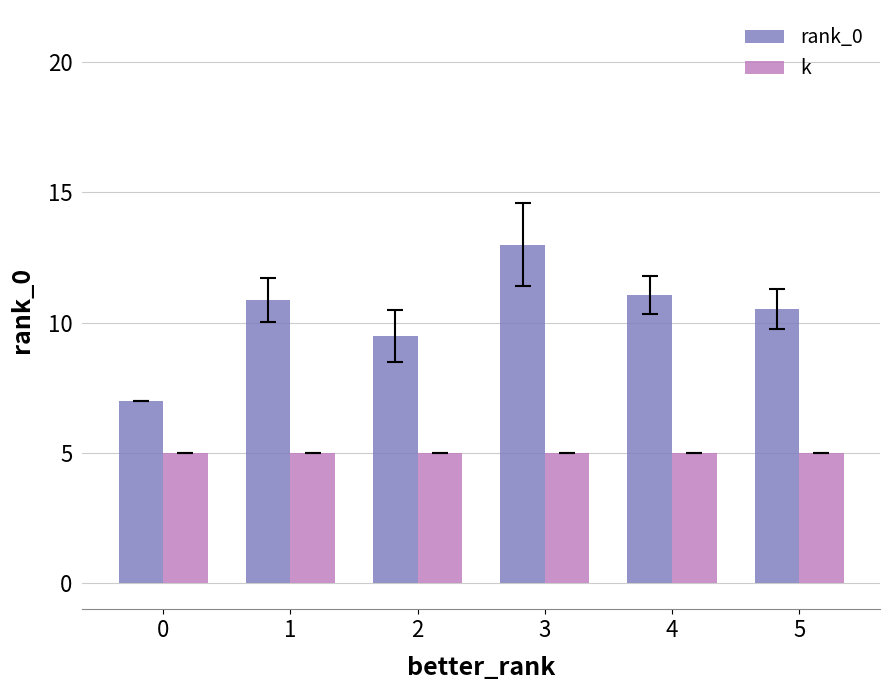

At which category is the sum across all series the highest?

3